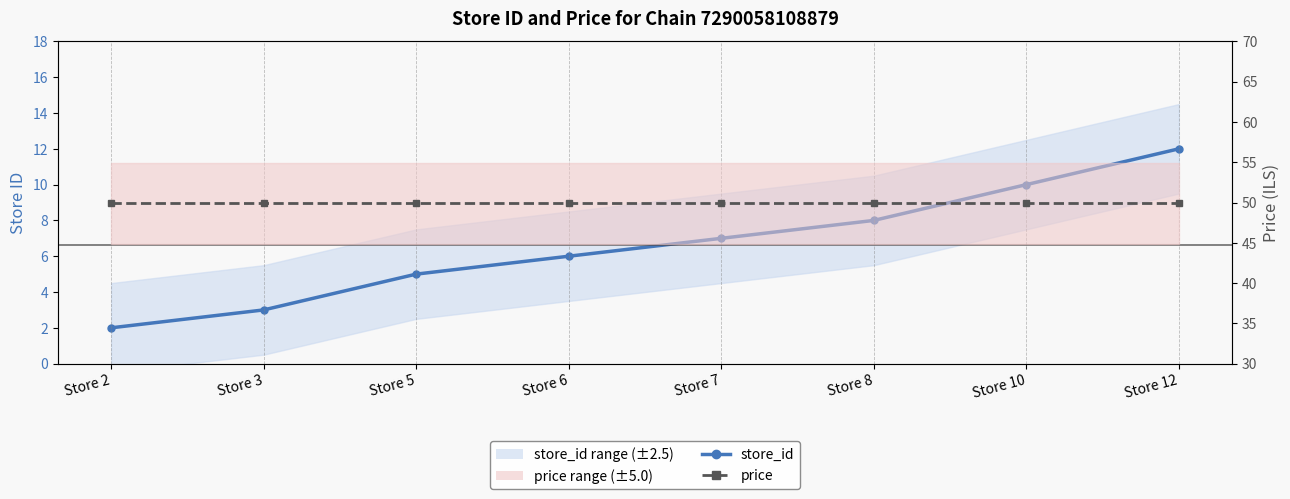

How many series are shown in this chart?

2